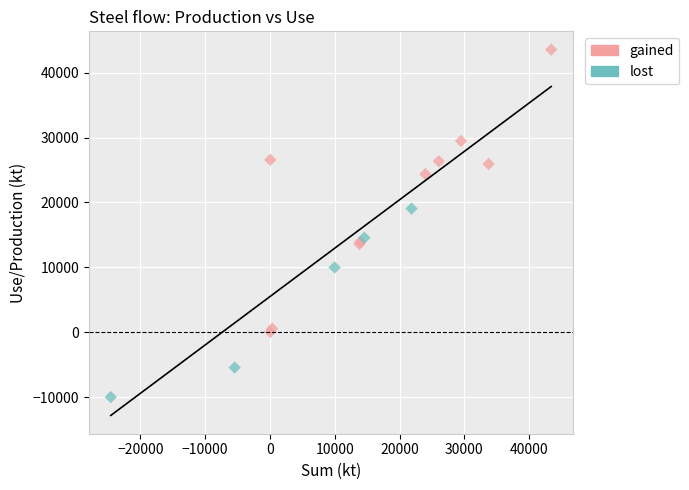

Which series reaches the maximum Y coordinate?

gained